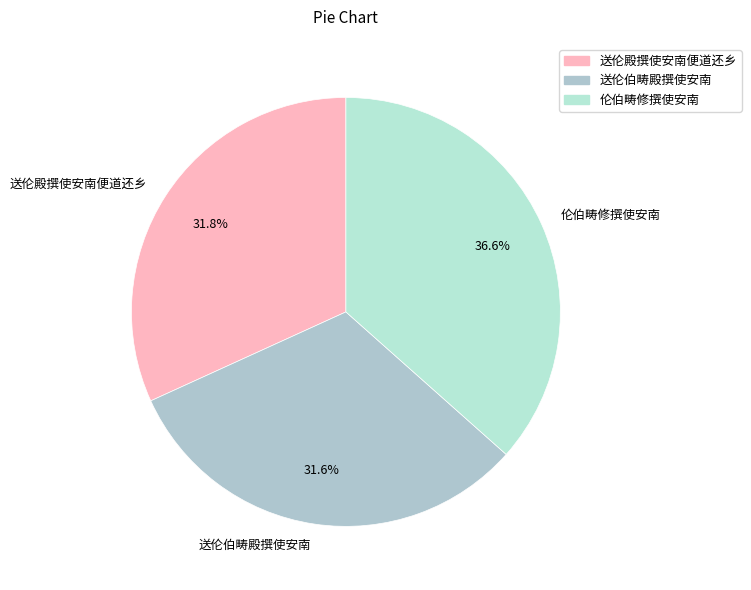

Which has a higher value, 送伦伯畴殿撰使安南 or 伦伯畴修撰使安南?

伦伯畴修撰使安南